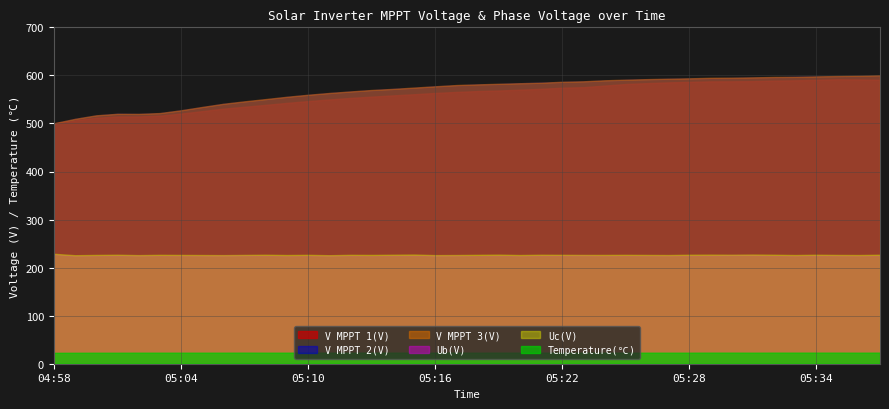

At which category is the sum across all series the highest?

05:37